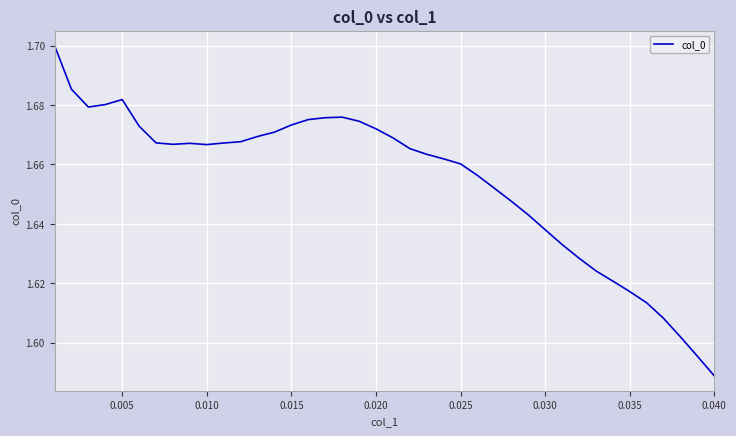

Which label corresponds to the smallest value in the chart?

0.040